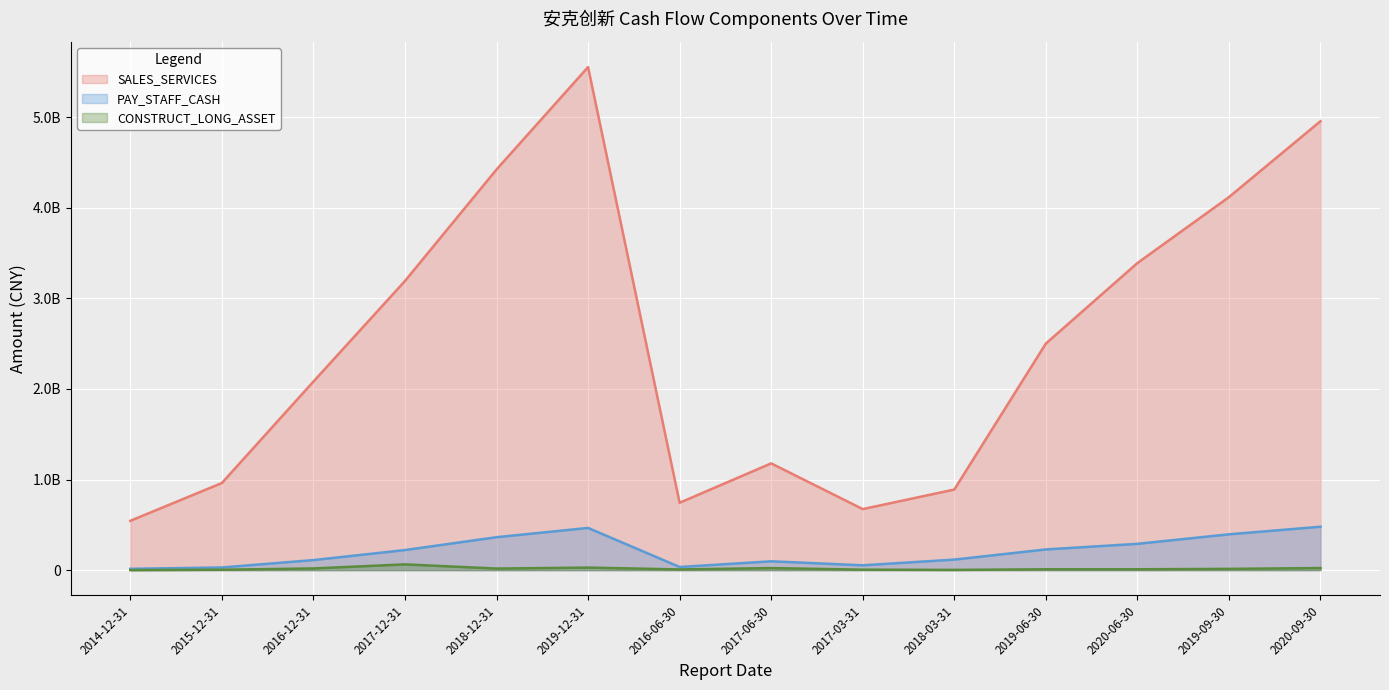

What are all the series names shown in the legend?

SALES_SERVICES, PAY_STAFF_CASH, CONSTRUCT_LONG_ASSET